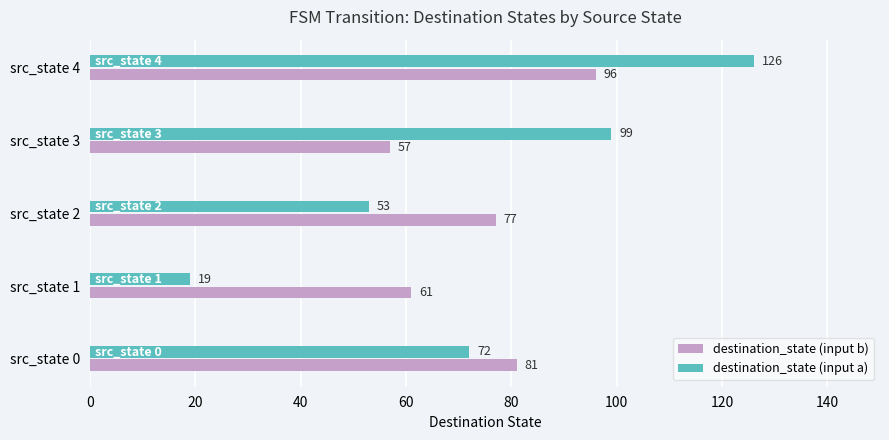

Which category has the lowest value across all series?

src_state 1